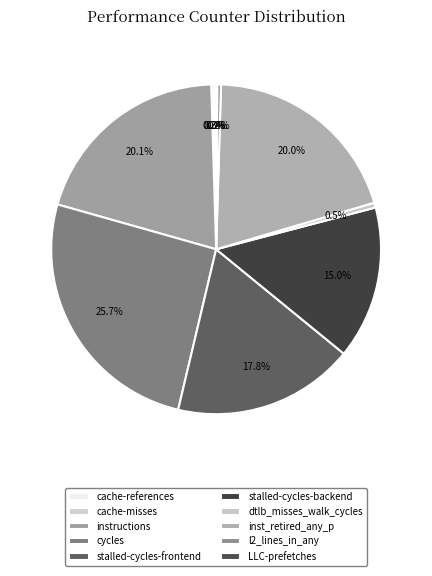

What is the change in value from cache-references to cycles?

+60965526316